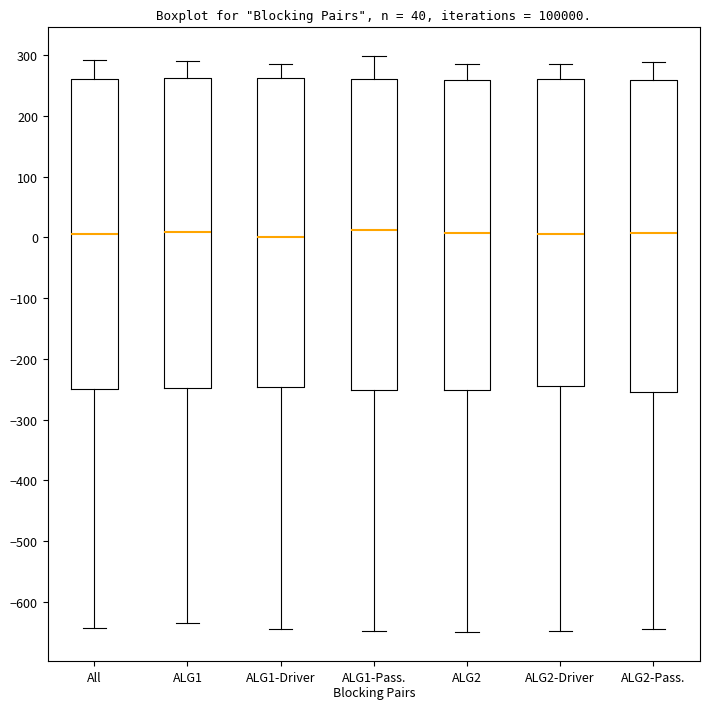

Where is the lower edge of the box for ALG1 on the y-axis? The values are not printed on the chart, so give them approximately, as read against the axis.

-250